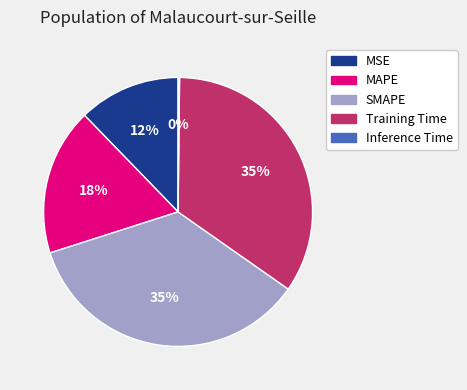

Is there a majority slice in this chart?

No